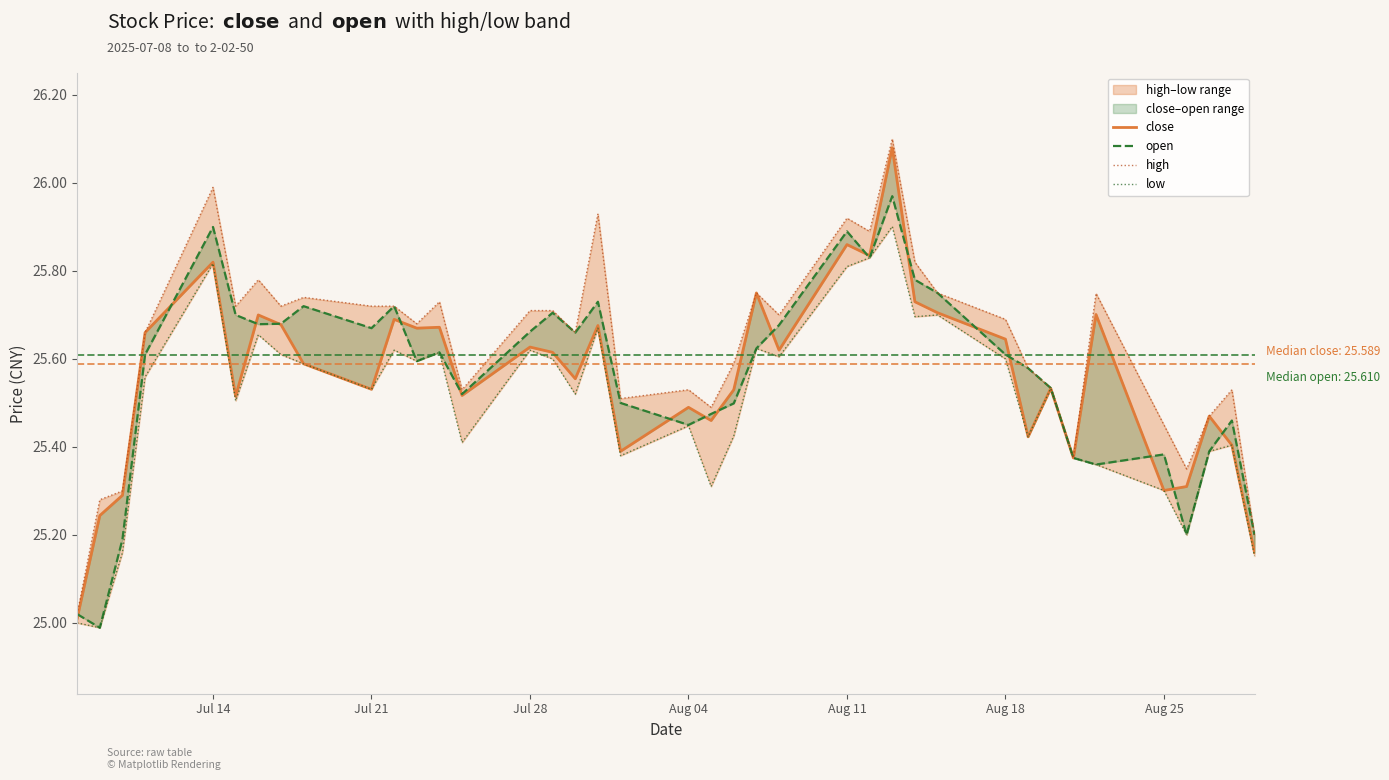

Is the value of open at 20 greater than the value of close at 25?

No